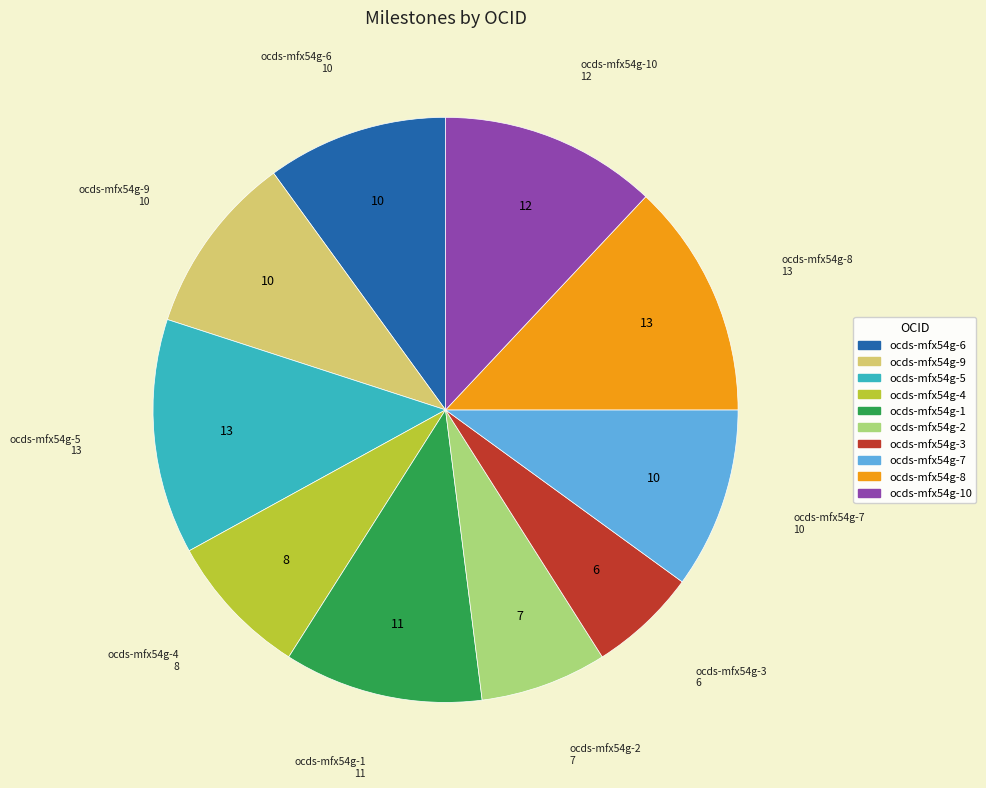

Is there any slice that represents more than half of the pie?

No